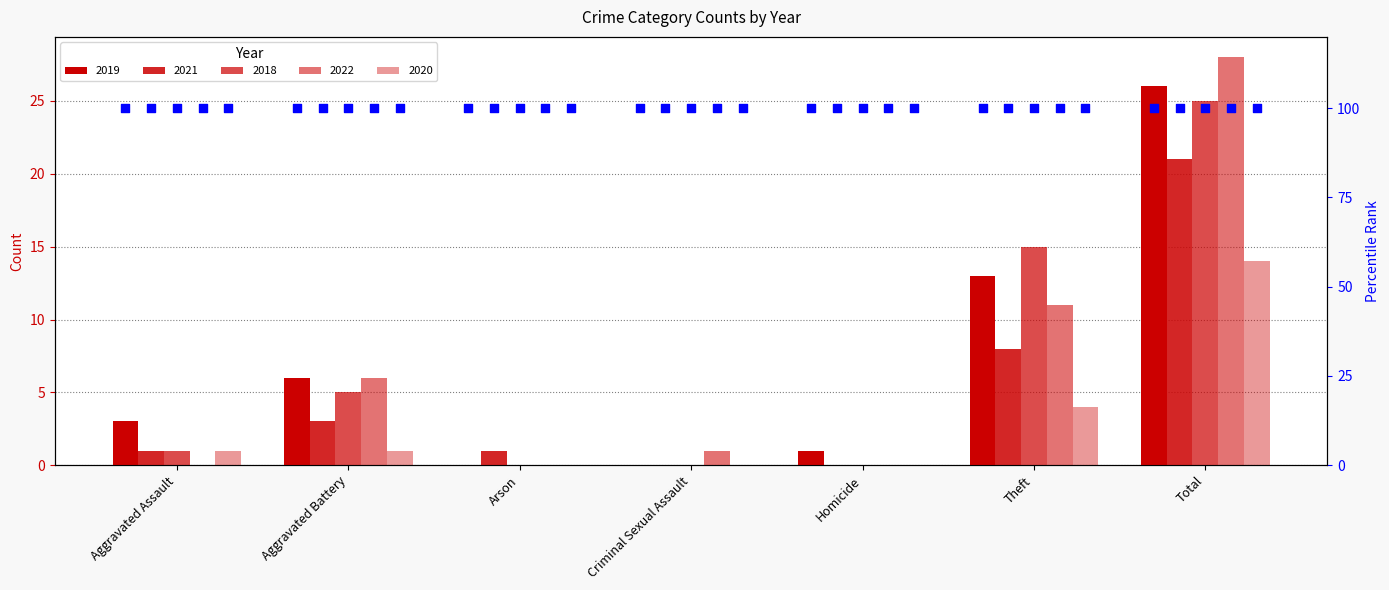

What are all the series names shown in the legend?

2019, 2021, 2018, 2022, 2020